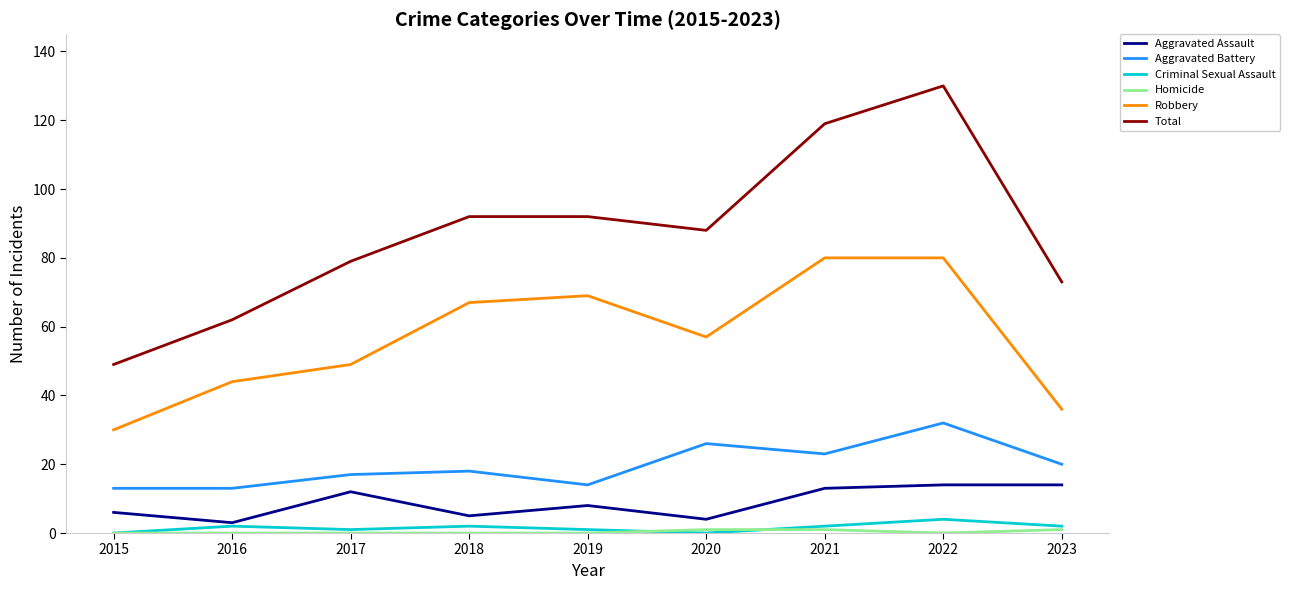

At which category is the sum across all series the highest?

2022